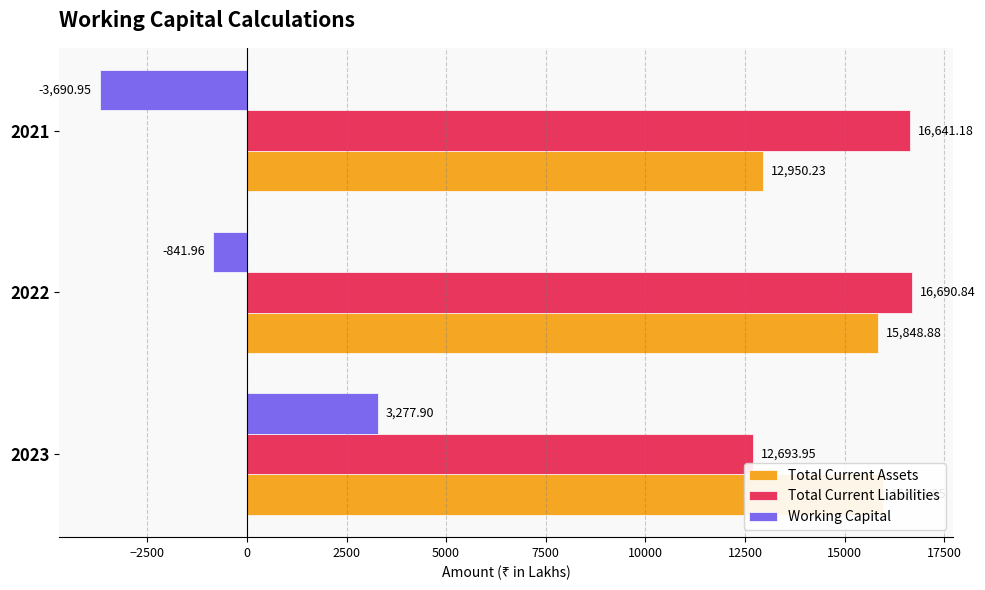

What is the spread (max minus min) of values at 2021?

20332.1